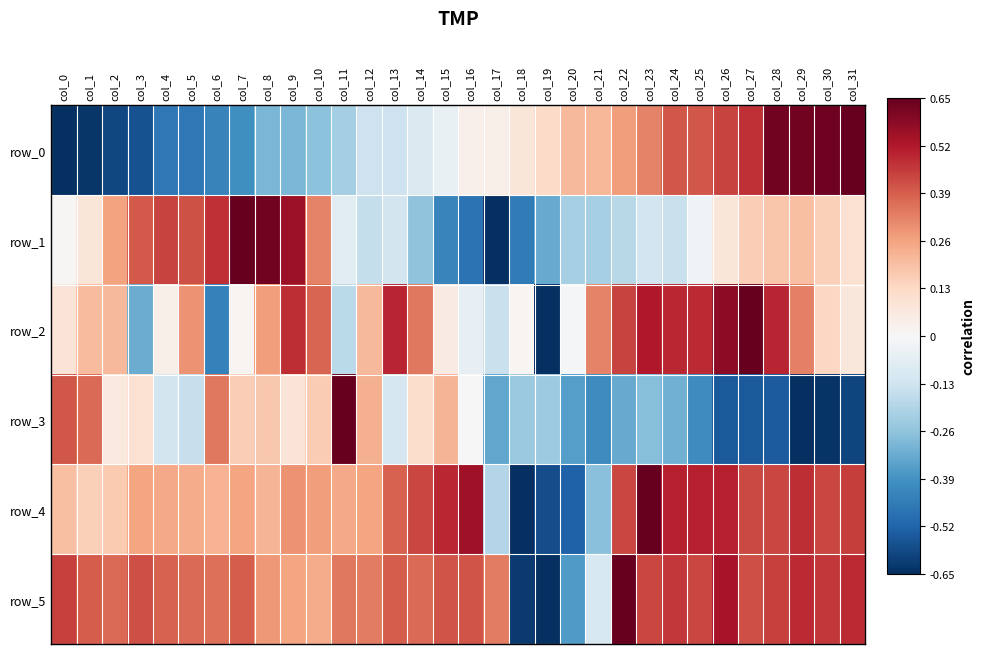

List the labels in order of row_0 value, smallest first.

col_0, col_1, col_2, col_3, col_4, col_5, col_6, col_7, col_8, col_9, col_10, col_11, col_12, col_13, col_14, col_15, col_16, col_17, col_18, col_19, col_20, col_21, col_22, col_23, col_24, col_25, col_26, col_27, col_28, col_29, col_30, col_31